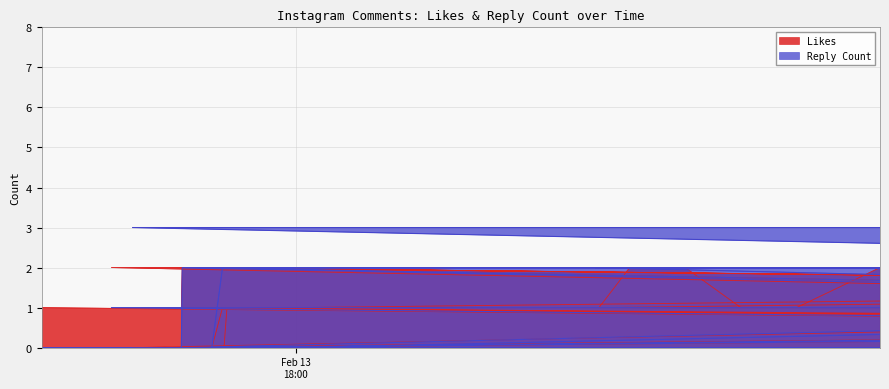

What is the difference between the maximum and second lowest values in the Reply Count series?

3